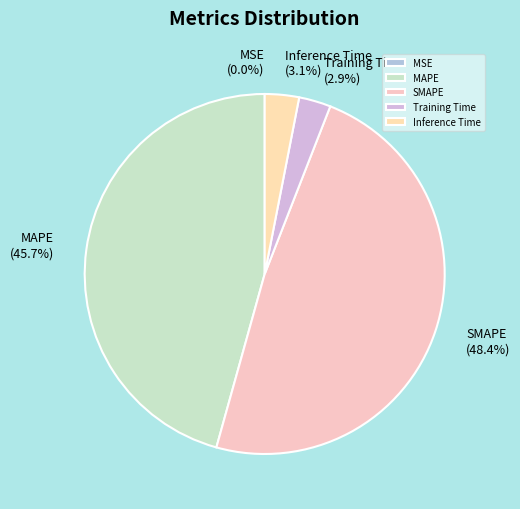

Which has a higher value, SMAPE or MAPE?

SMAPE